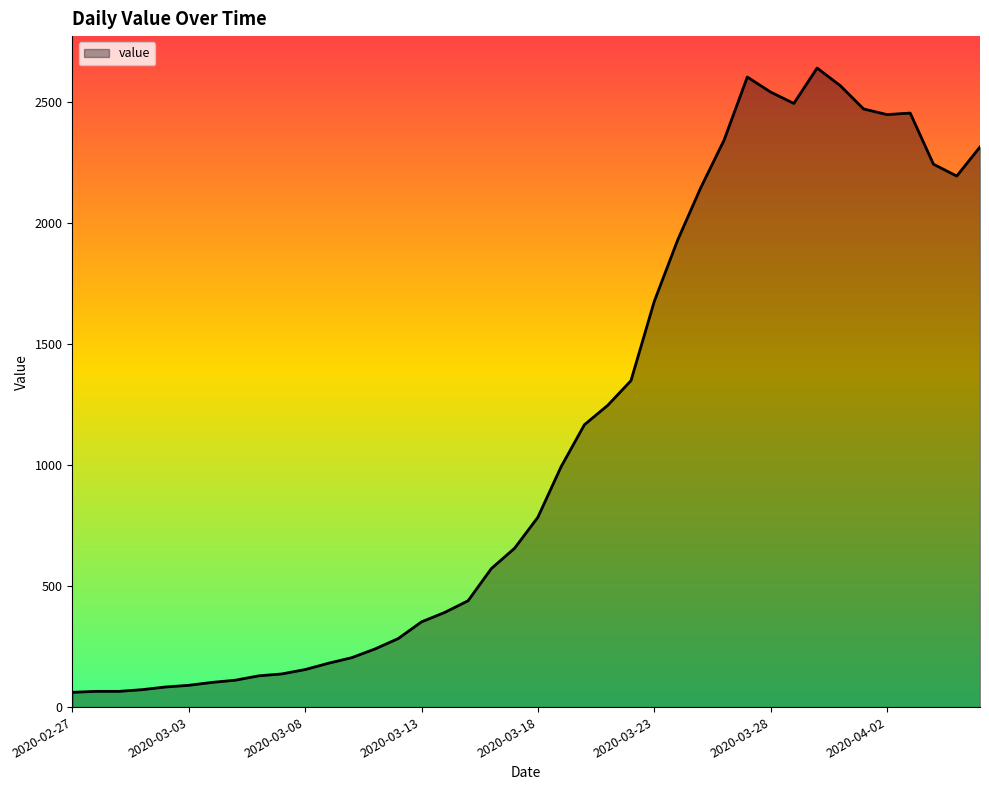

What is the greatest value displayed?

2639